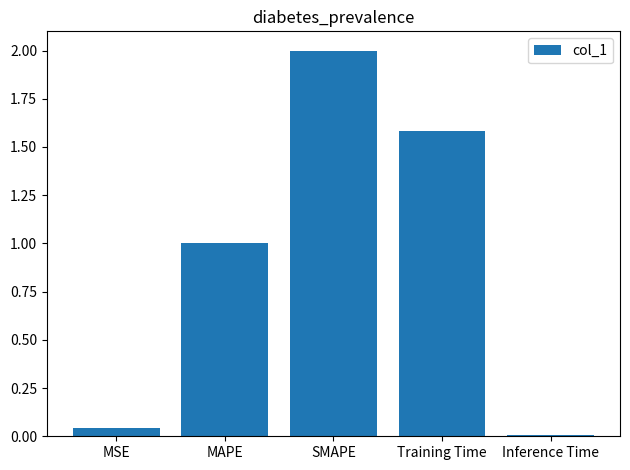

The chart shows a value of 1.6 at Training Time. True or false?

True